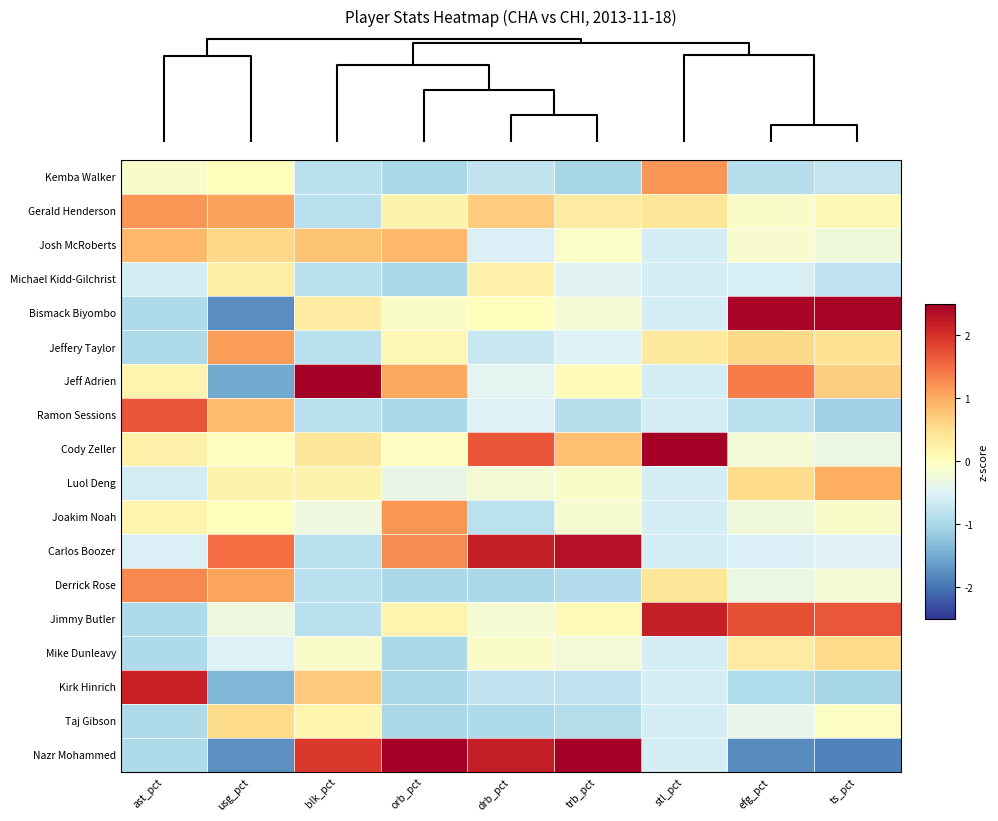

How many distinct data groups are displayed?

18